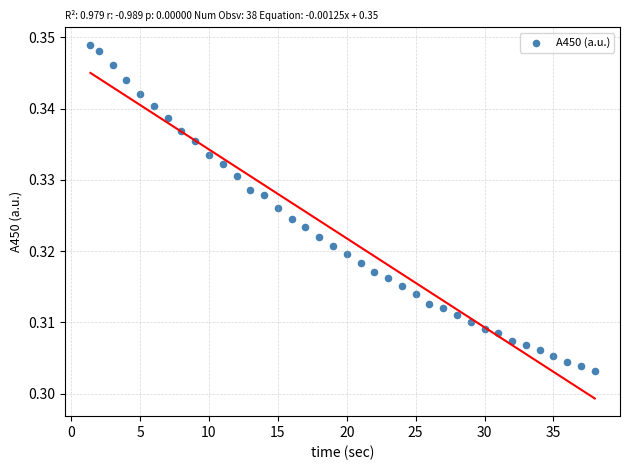

What is the range of X values (max minus min)?

36.6